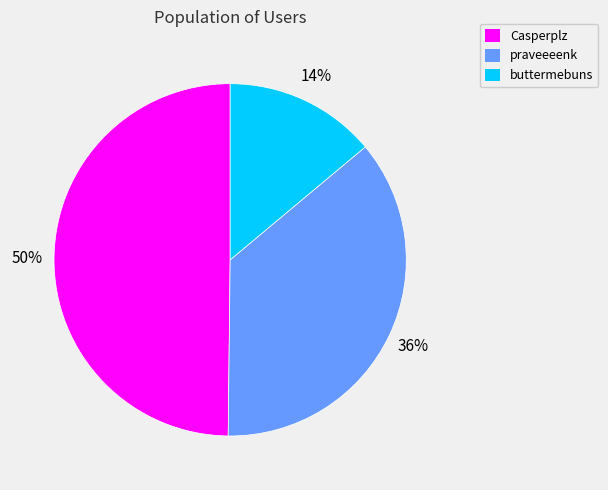

Which category has the smallest portion of the pie?

buttermebuns